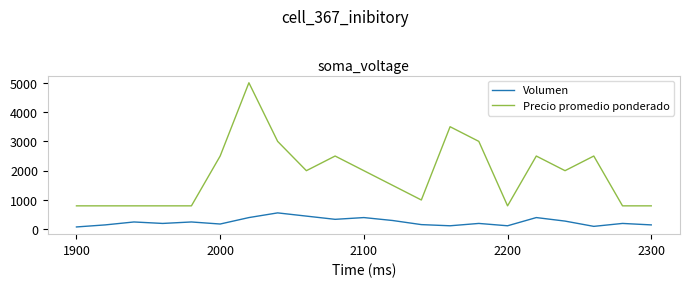

Rank the series by their average value, from highest to lowest.

Precio promedio ponderado, Volumen